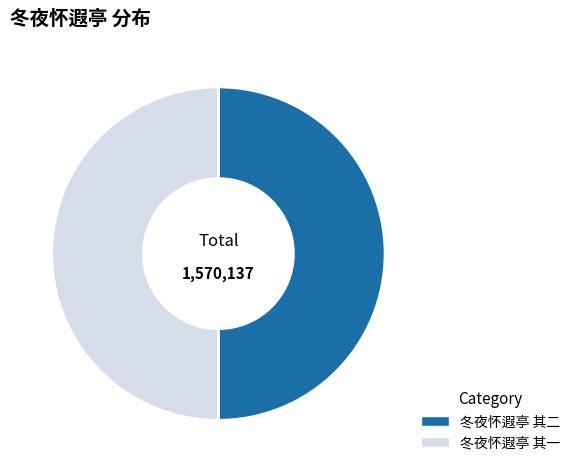

Do 冬夜怀遐亭 其二 and 冬夜怀遐亭 其一 together represent more than half of the pie?

Yes